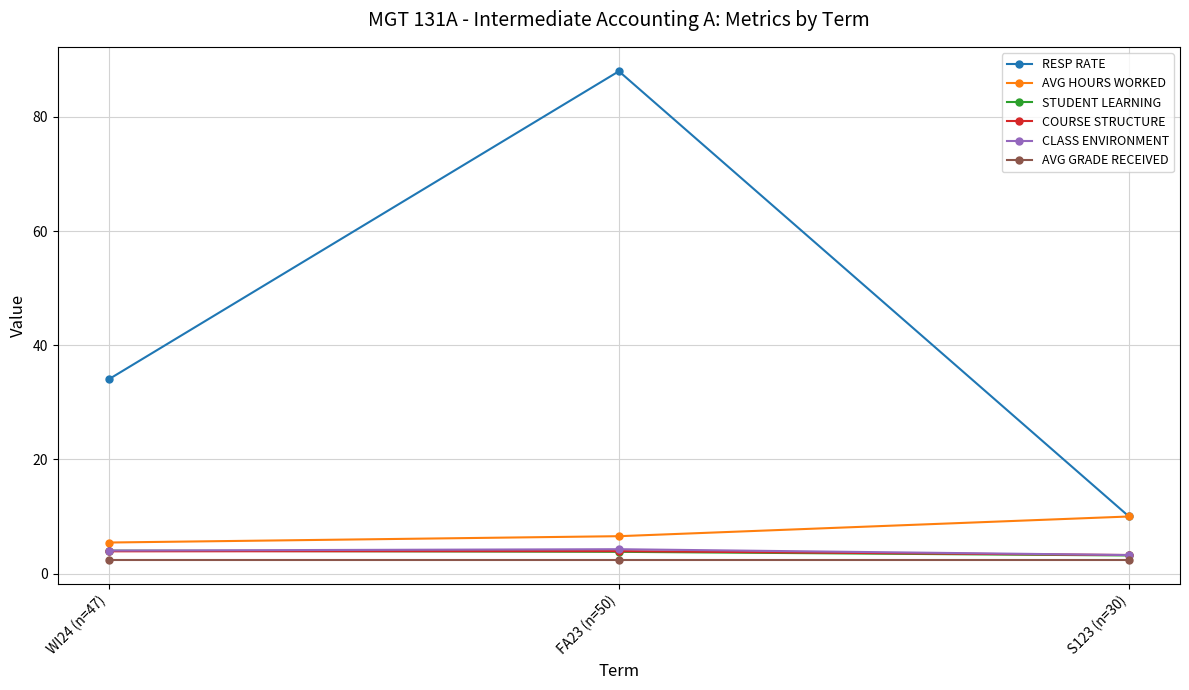

How many distinct data groups are displayed?

6